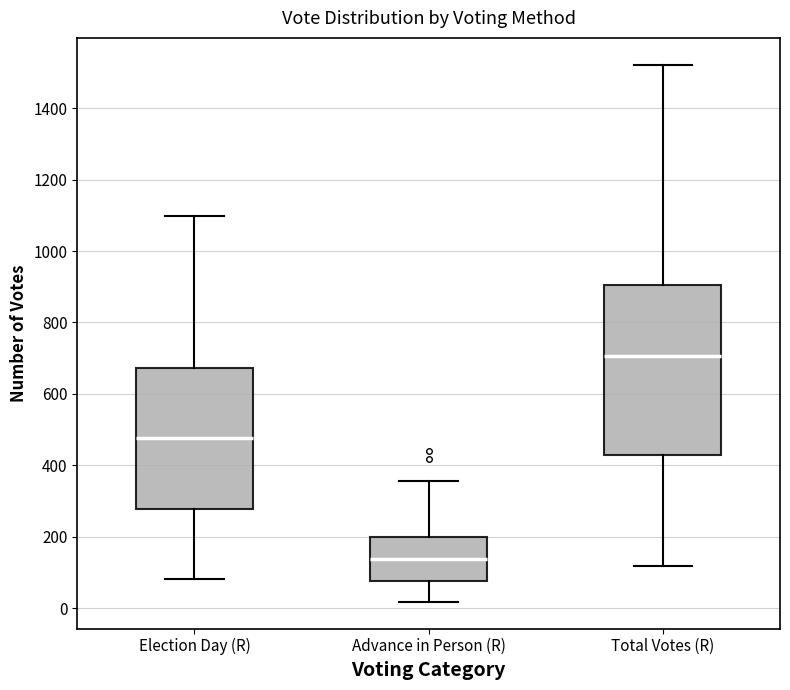

Comparing the boxes themselves (not the whiskers), which one is the tallest?

Total Votes (R)